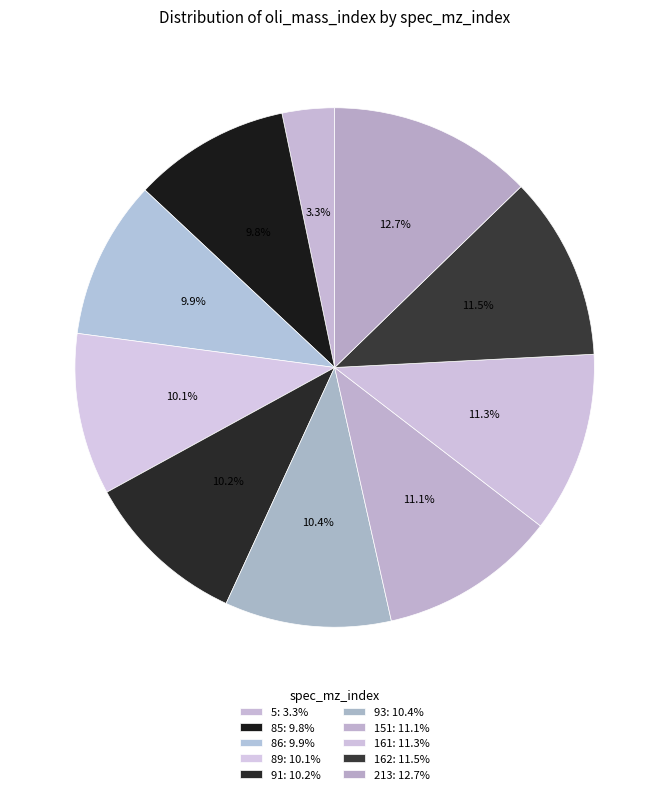

How many segments does this pie chart have?

10